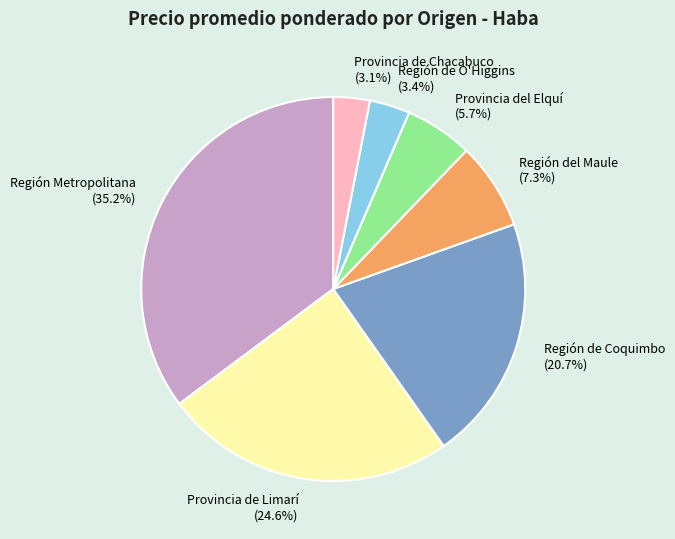

Is the sum of Región del Maule (7.3%) and Región Metropolitana (35.2%) greater than half?

No